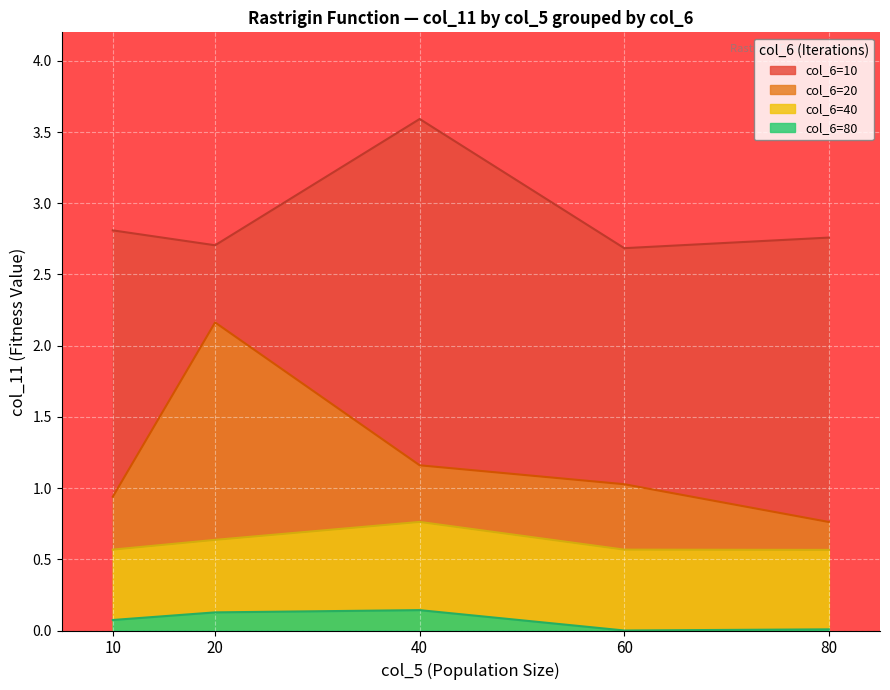

Rank the series at 60 from lowest to highest value.

col_6=80, col_6=40, col_6=20, col_6=10